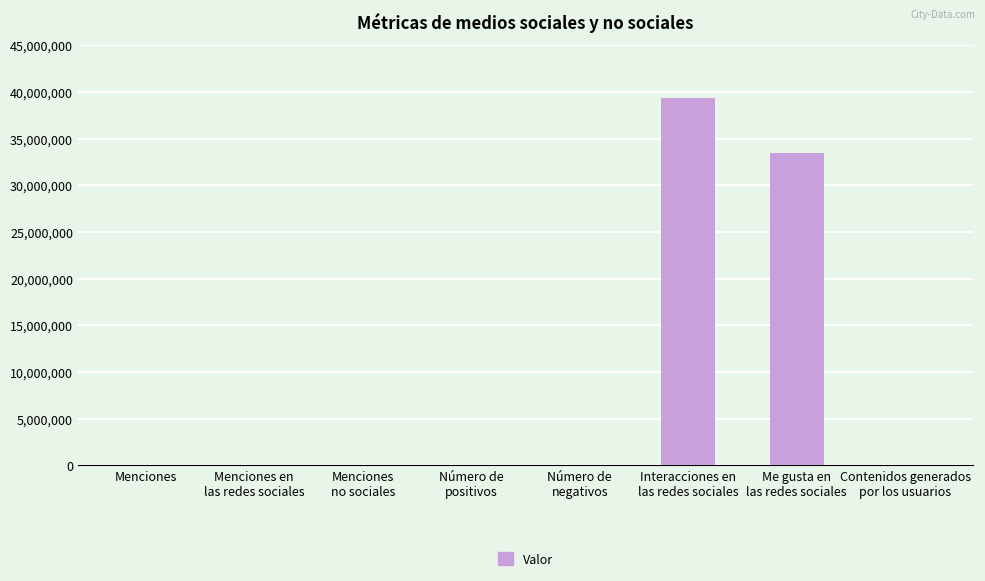

Approximately how many times larger is the value at Menciones compared to Menciones
no sociales?

3.1